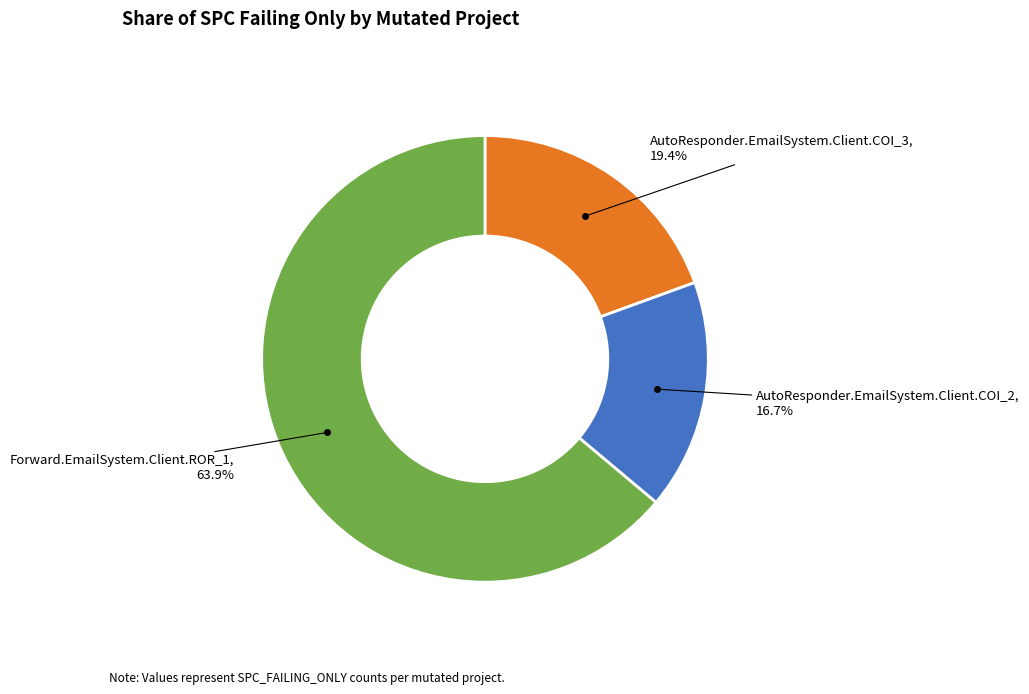

Does any single category account for the majority?

Yes